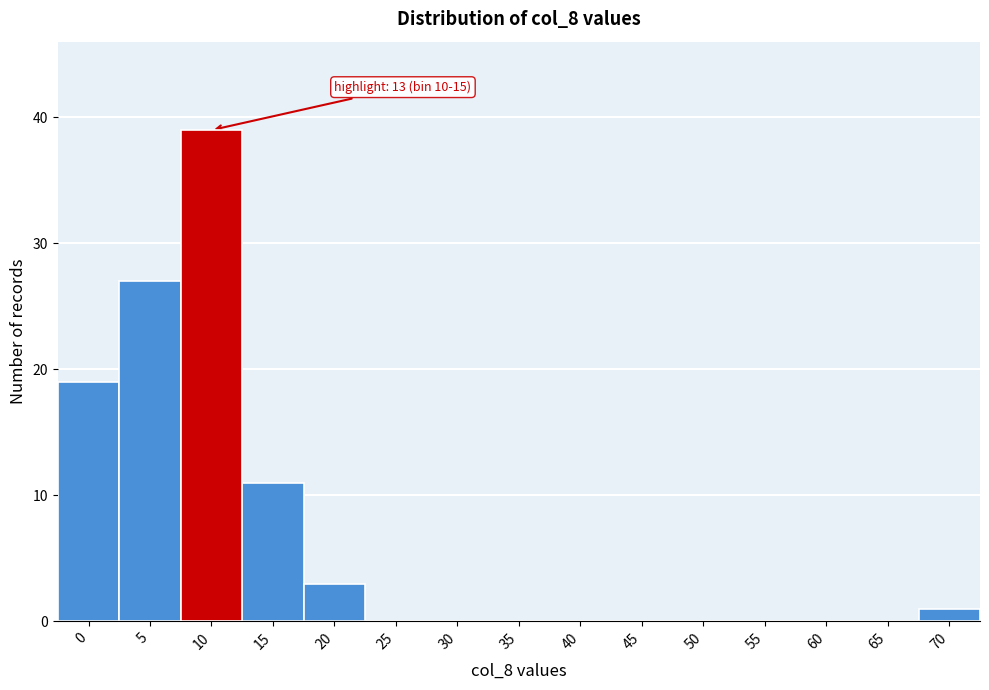

Reading right to left, what are all the values shown in this chart?

70=1	65=0	60=0	55=0	50=0	45=0	40=0	35=0	30=0	25=0	20=3	15=11	10=39	5=27	0=19